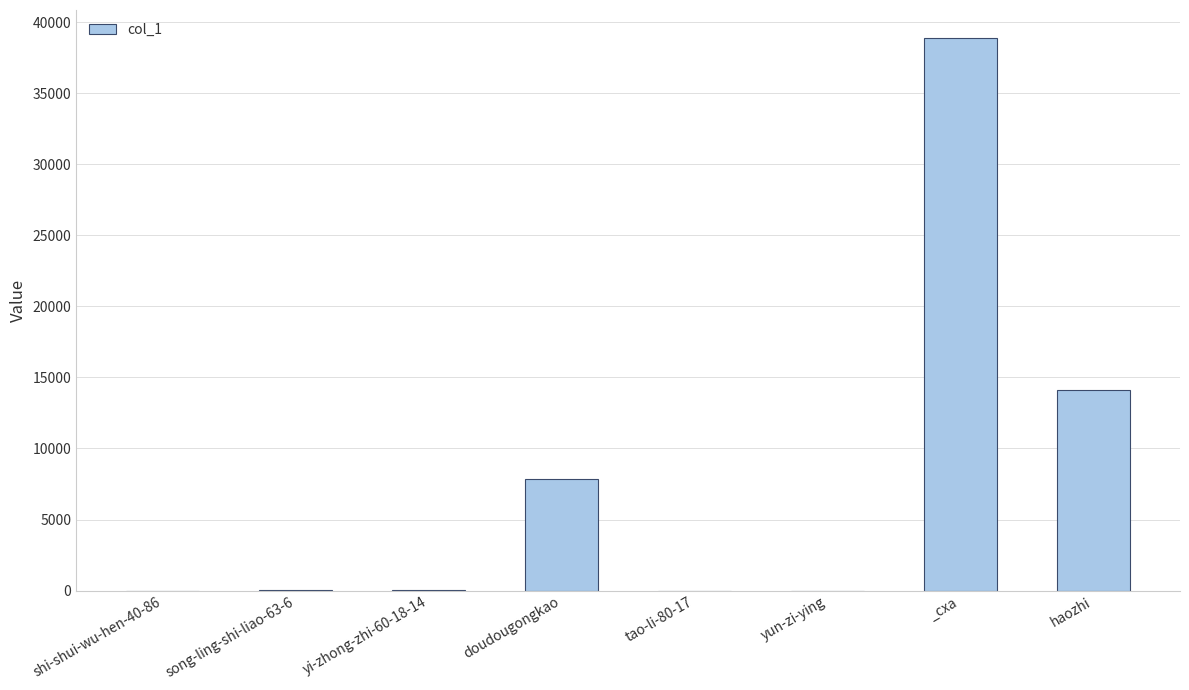

What is the sum of all values?

60935